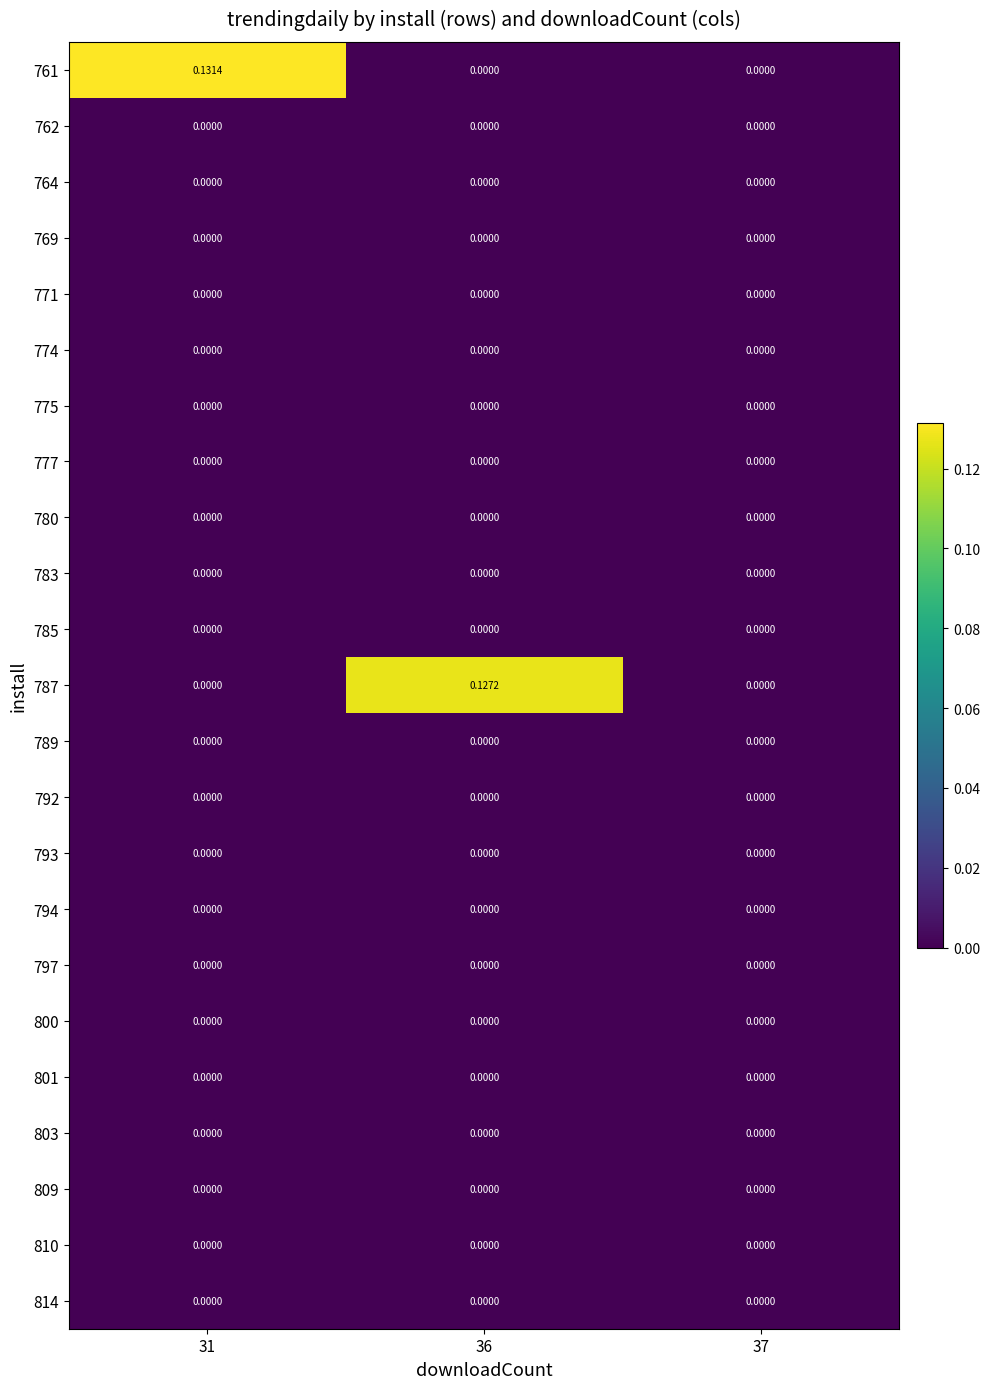

At which category does the chart reach its minimum across all series?

36